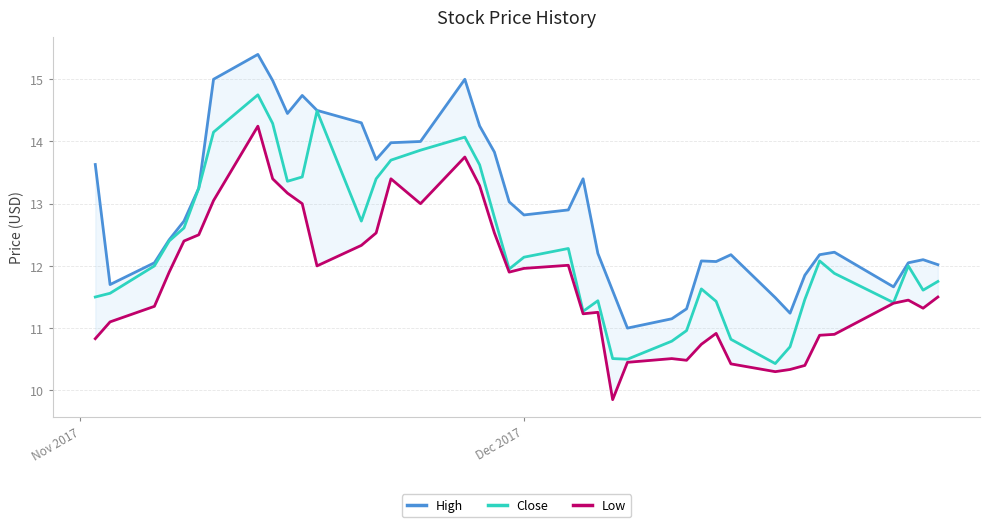

How many data points in Close are less than 12?

19